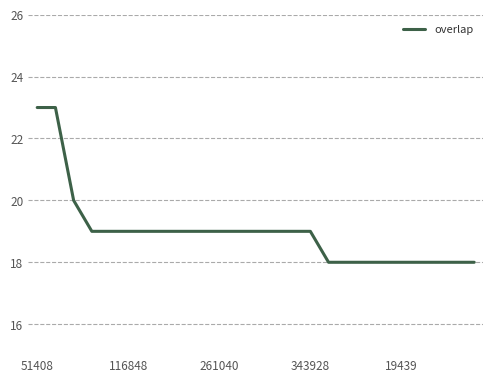

What is the greatest value displayed?

23